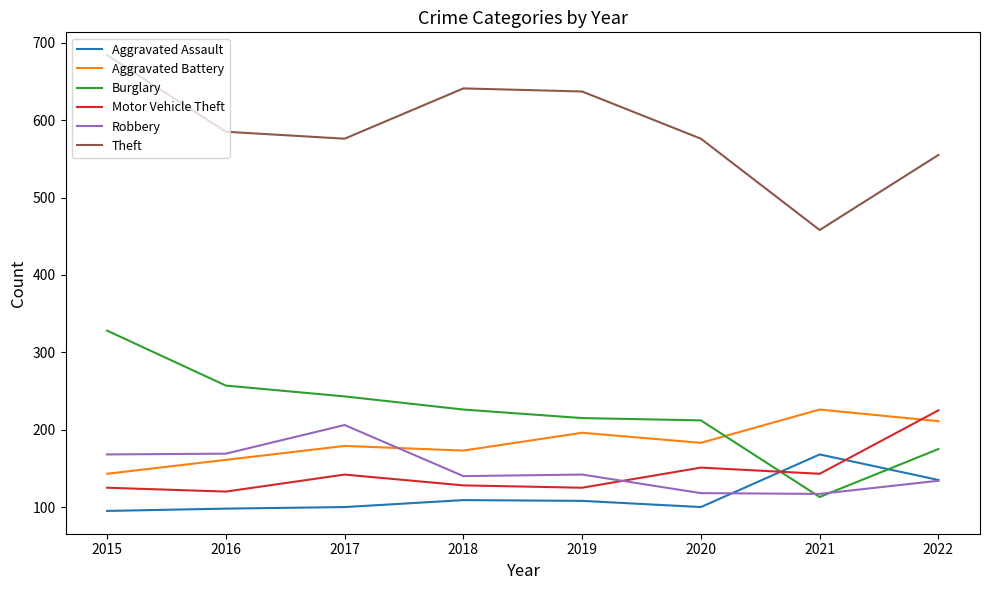

True or false: Aggravated Assault has a value of 168 at 2021.

True